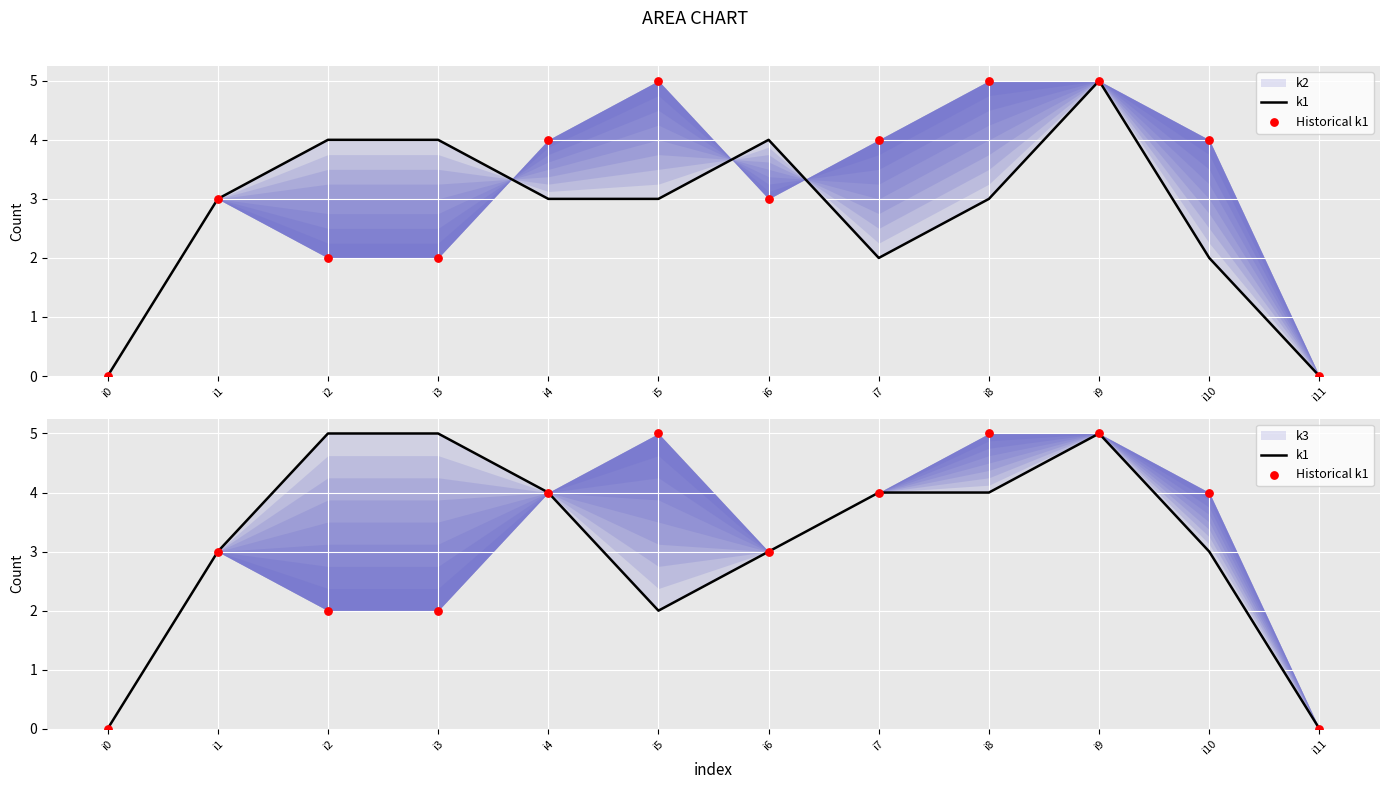

Which series reaches the minimum Y coordinate?

k1